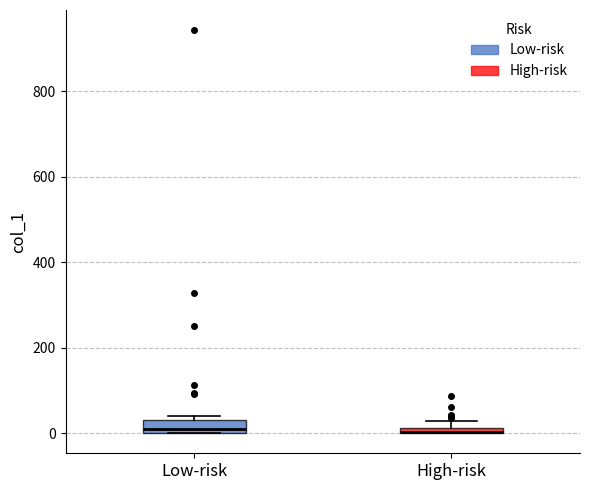

Where does the median line of the box for Low-risk sit on the y-axis? The values are not printed on the chart, so give them approximately, as read against the axis.

20